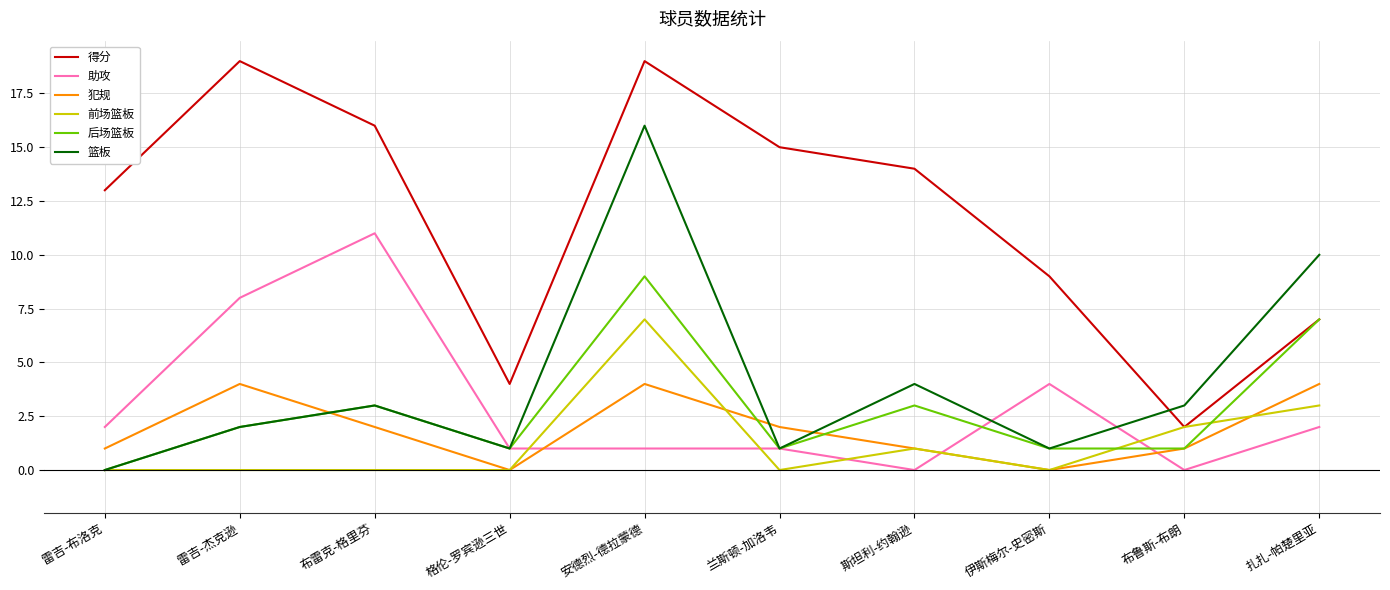

List the series in order of their peak value, highest first.

得分, 篮板, 助攻, 后场篮板, 前场篮板, 犯规